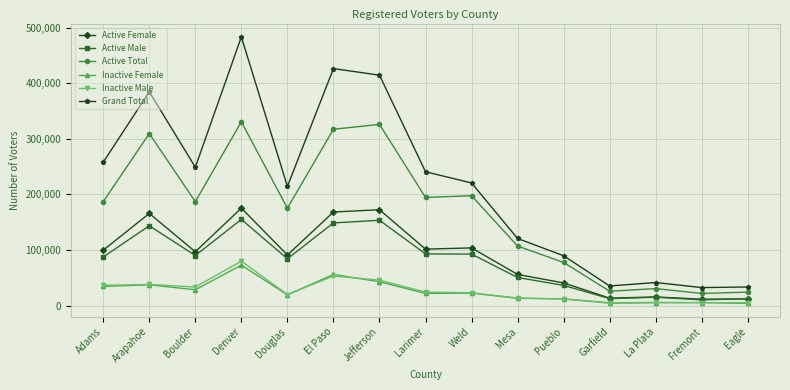

What is the sum of all Grand Total values?

3244052